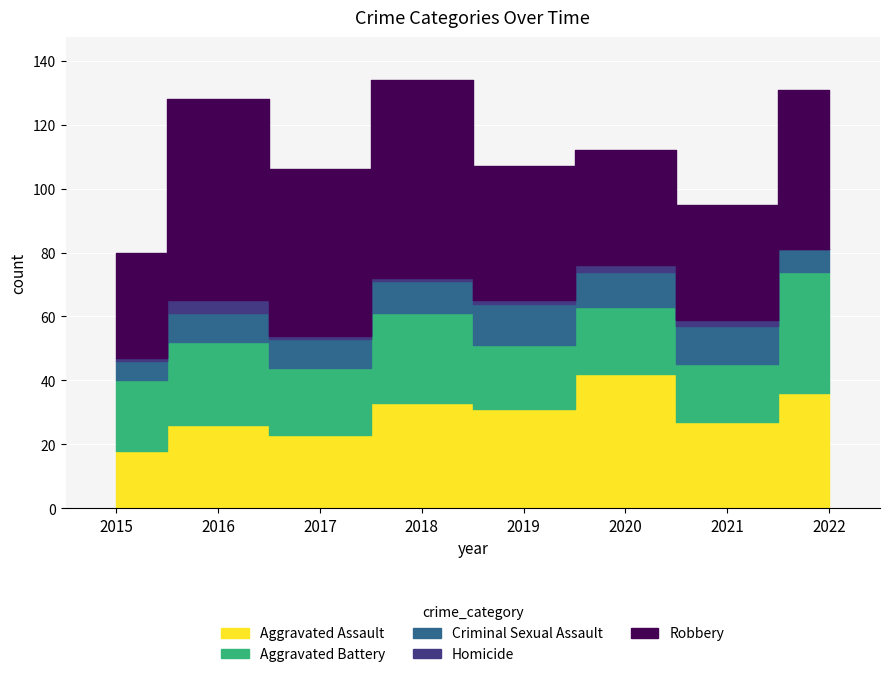

How many data points in Aggravated Assault are less than 31?

4